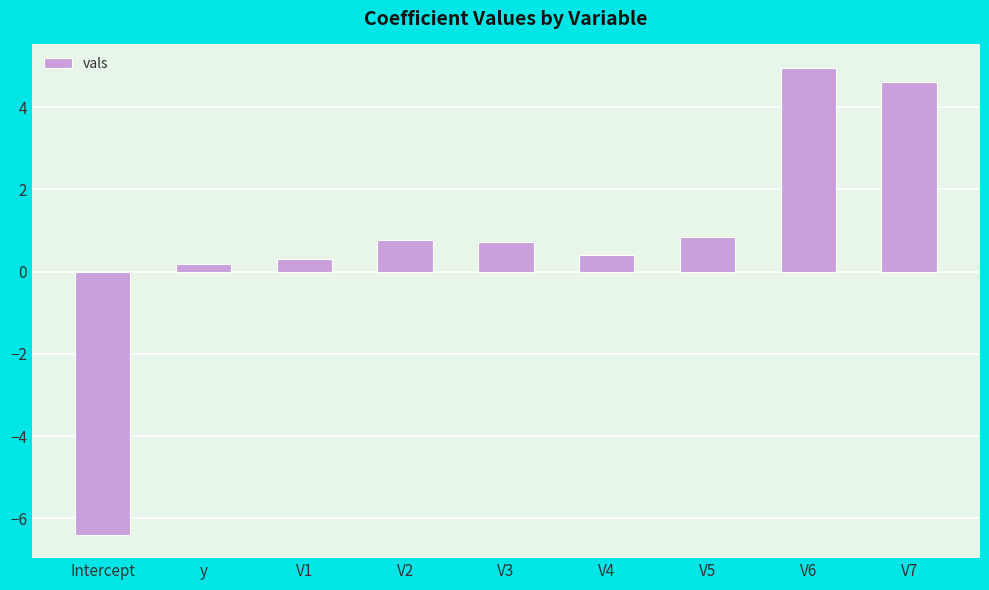

How many positive values are there?

8